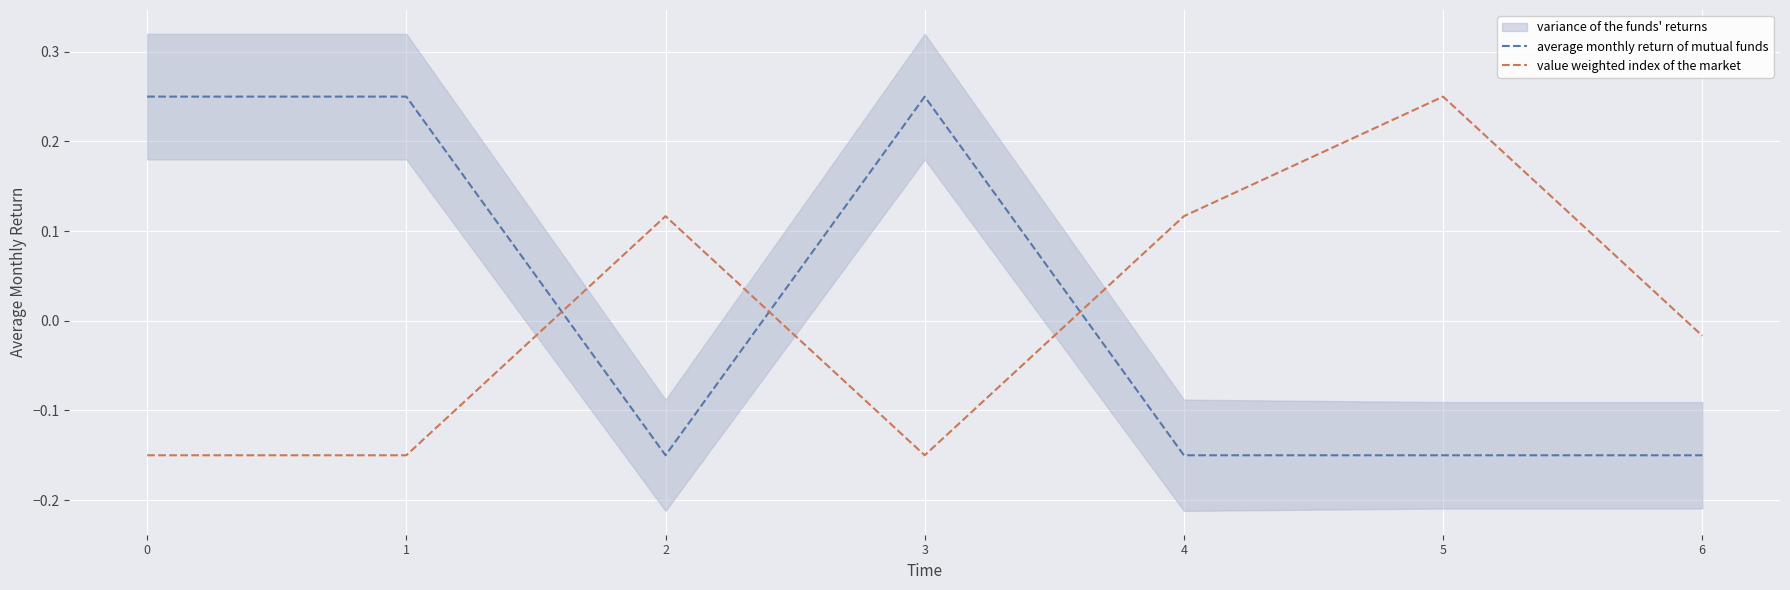

How many values in average monthly return of mutual funds are below zero?

4